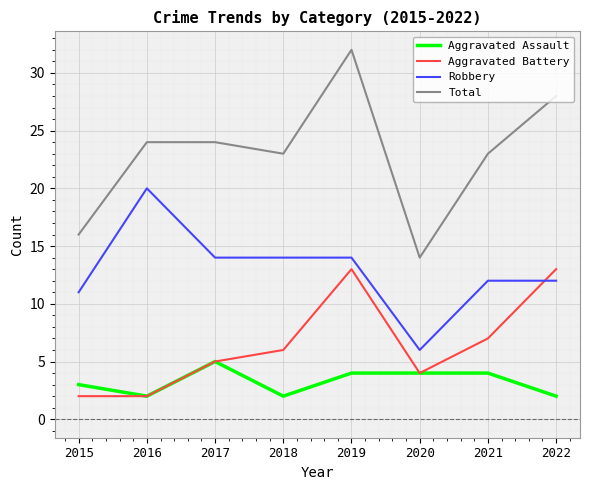

Which series has the largest total across all categories?

Total